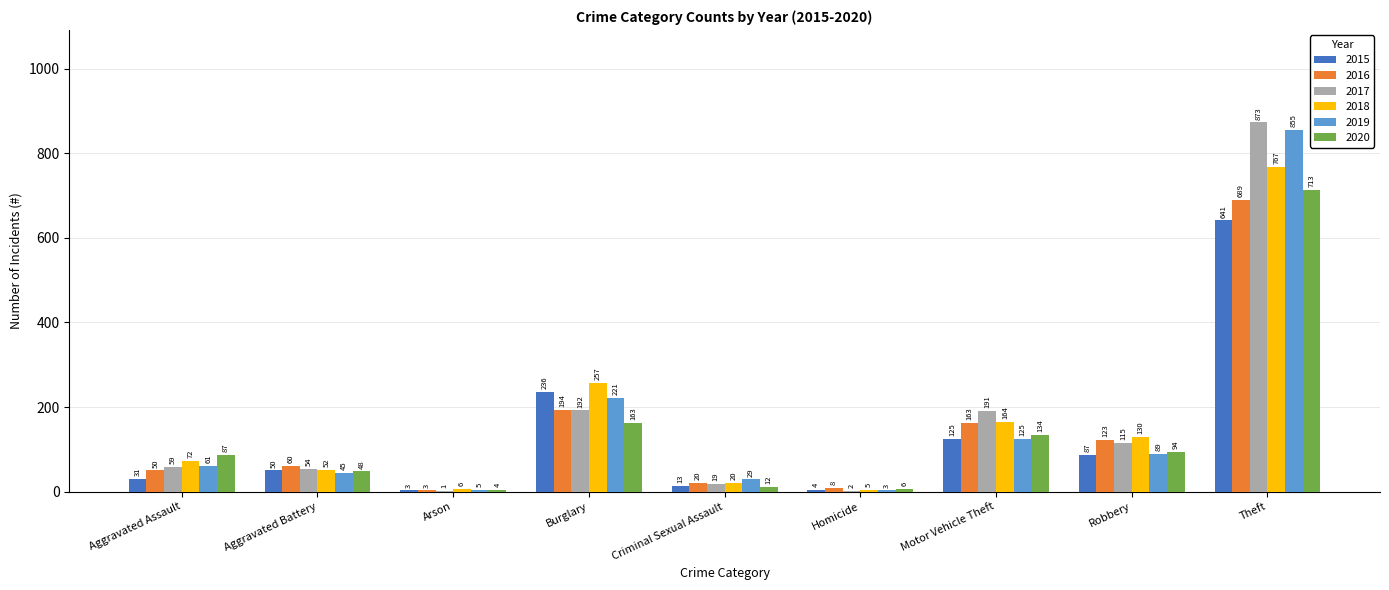

Which series changed the most between Criminal Sexual Assault and Robbery?

2018